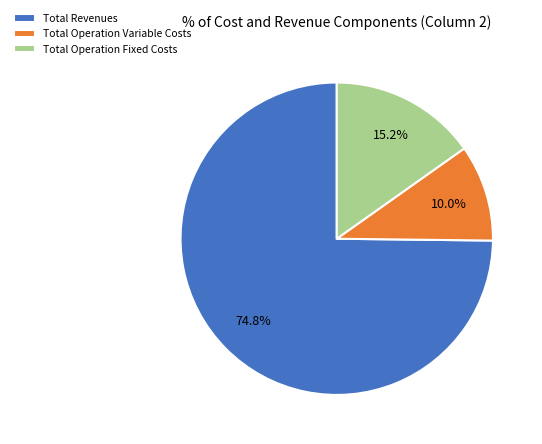

To the nearest percent, what portion does Total Operation Fixed Costs represent?

15%